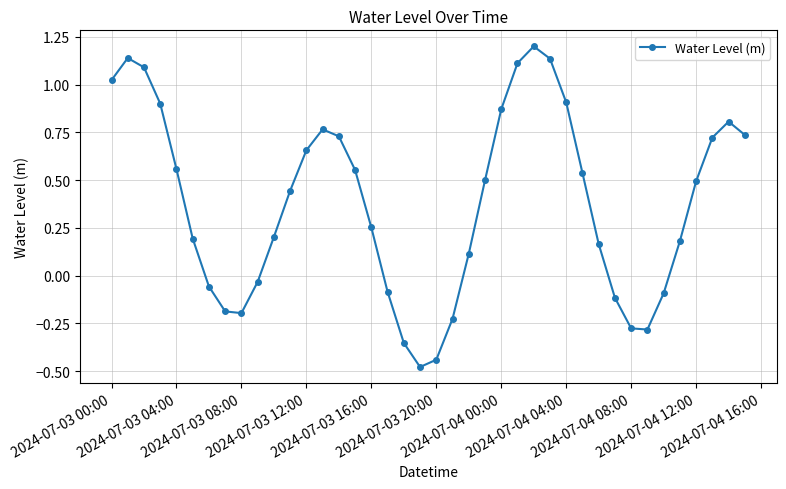

Count the number of data series in this chart.

1